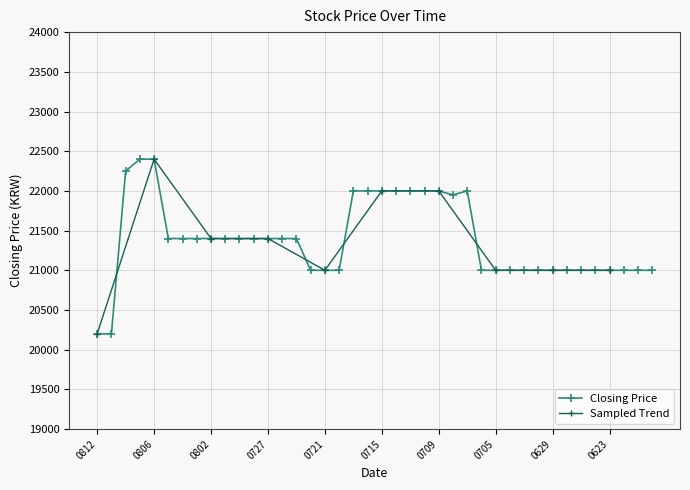

Which category has the lowest value across all series?

0812